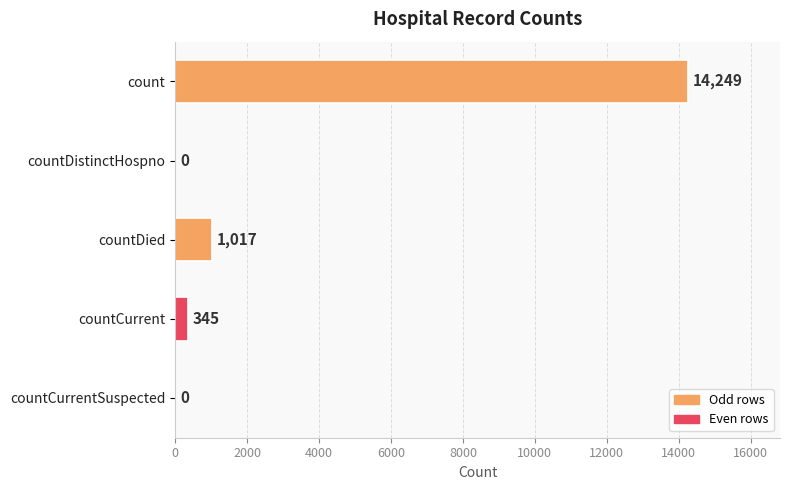

Which has a higher value, countCurrent or countDistinctHospno?

countCurrent